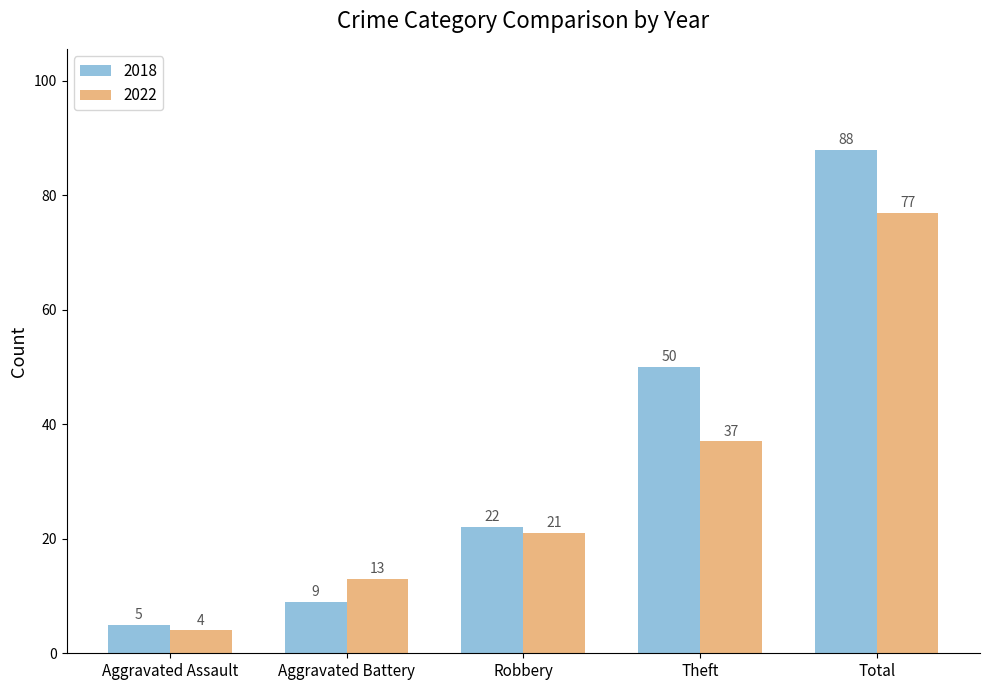

Which series changed the most between Robbery and Total?

2018